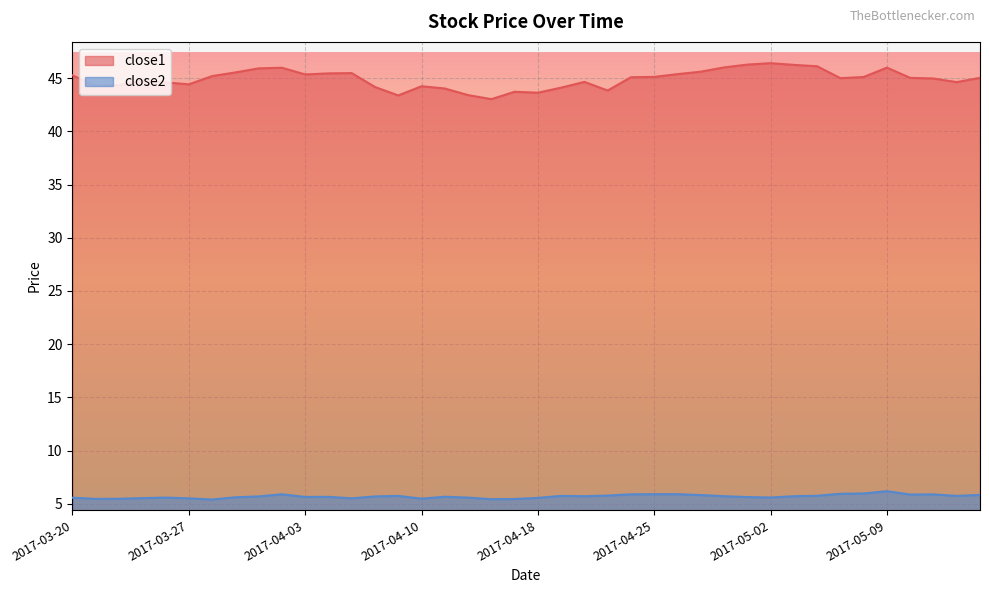

Reading left to right, what are all the values shown in this chart?

close1: 45.3	44.3	44.3	44.8	44.6	44.4	45.2	45.5	45.9	46.0	45.3	45.4	45.5	44.2	43.4	44.2	44.0	43.4	43.0	43.7	43.6	44.1	44.6	43.8	45.1	45.1	45.4	45.6	46.0	46.3	46.4	46.2	46.1	45.0	45.1	46.0	45.0	45.0	44.6	45.0
close2: 5.6	5.5	5.5	5.5	5.6	5.5	5.4	5.6	5.7	5.9	5.6	5.6	5.5	5.7	5.7	5.5	5.7	5.6	5.4	5.4	5.5	5.7	5.7	5.8	5.9	5.9	5.9	5.8	5.7	5.6	5.6	5.7	5.7	5.9	6.0	6.2	5.9	5.9	5.7	5.8